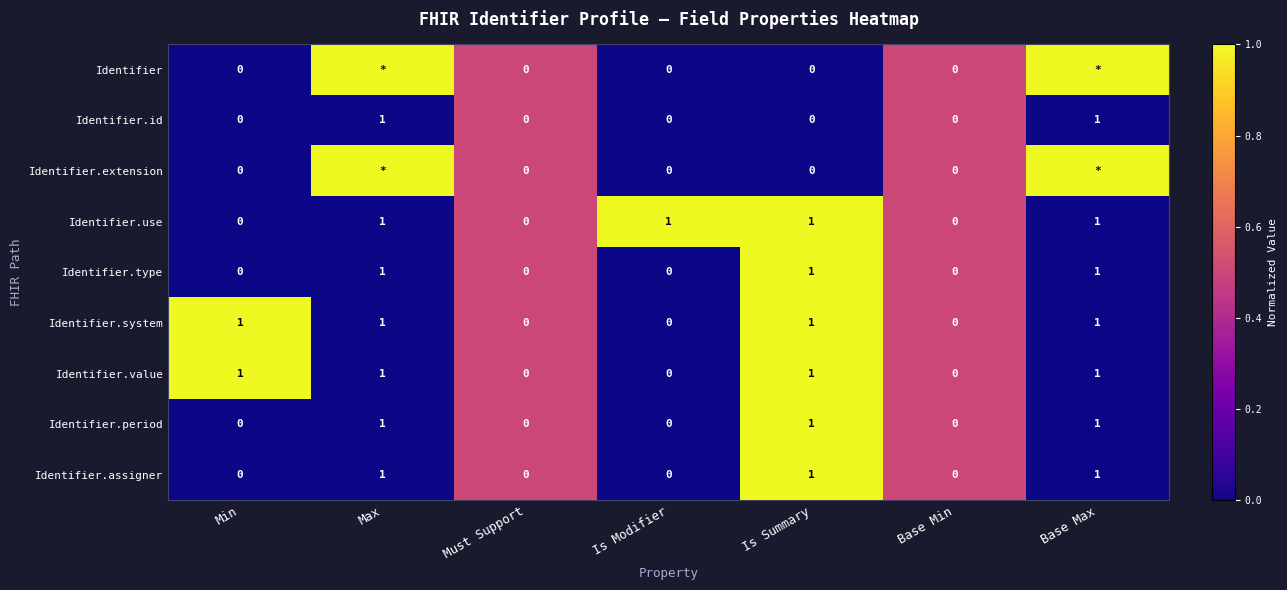

At how many categories does at least one series exceed 0?

7